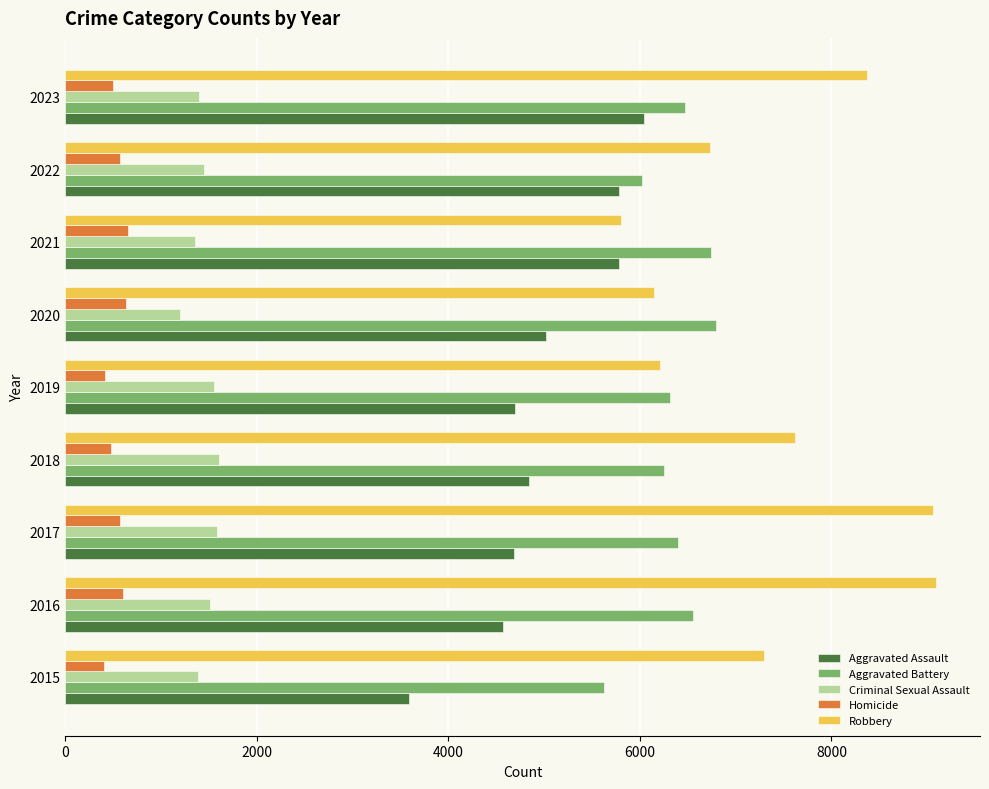

Which category has the highest value in the Aggravated Assault series?

2023